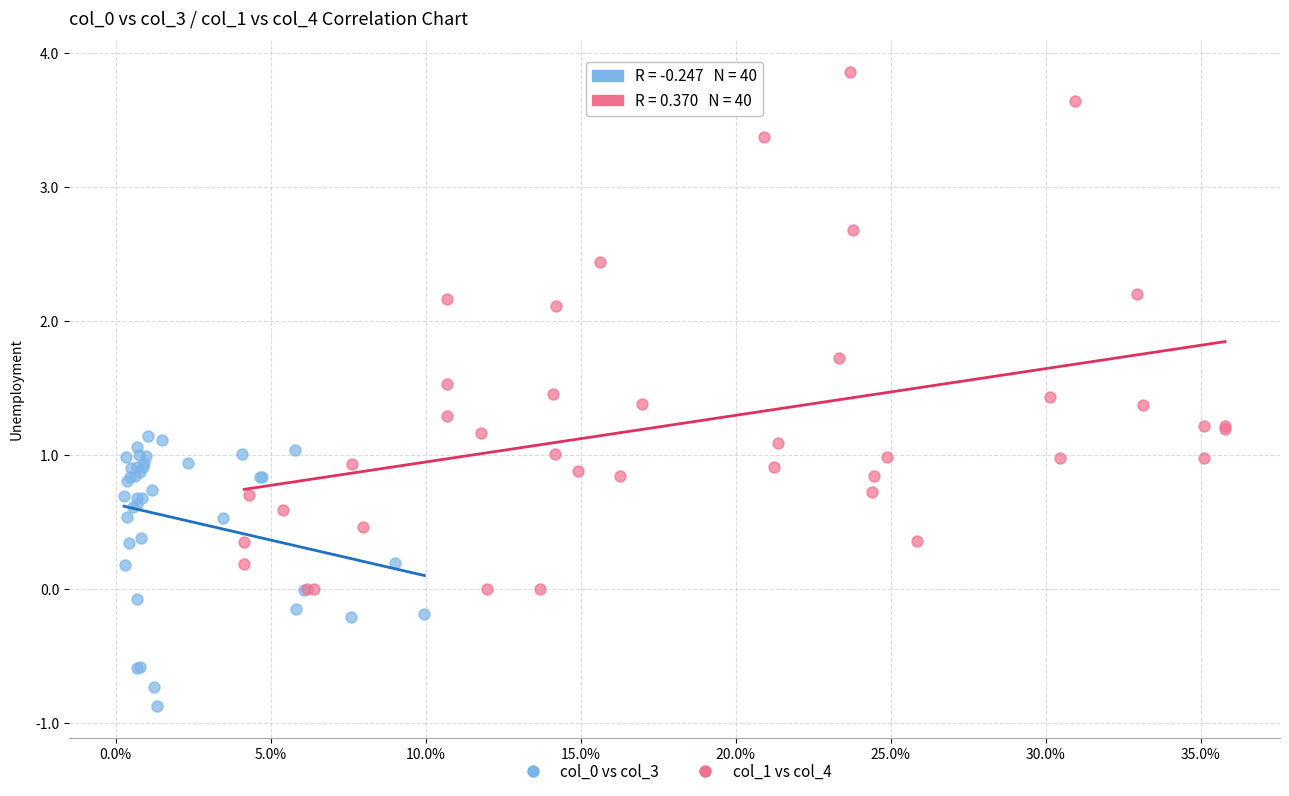

Which series reaches the maximum Y coordinate?

col_1 vs col_4